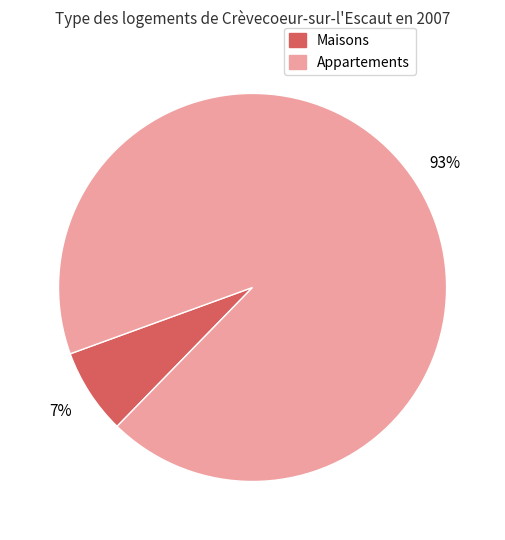

Does any single category account for the majority?

Yes